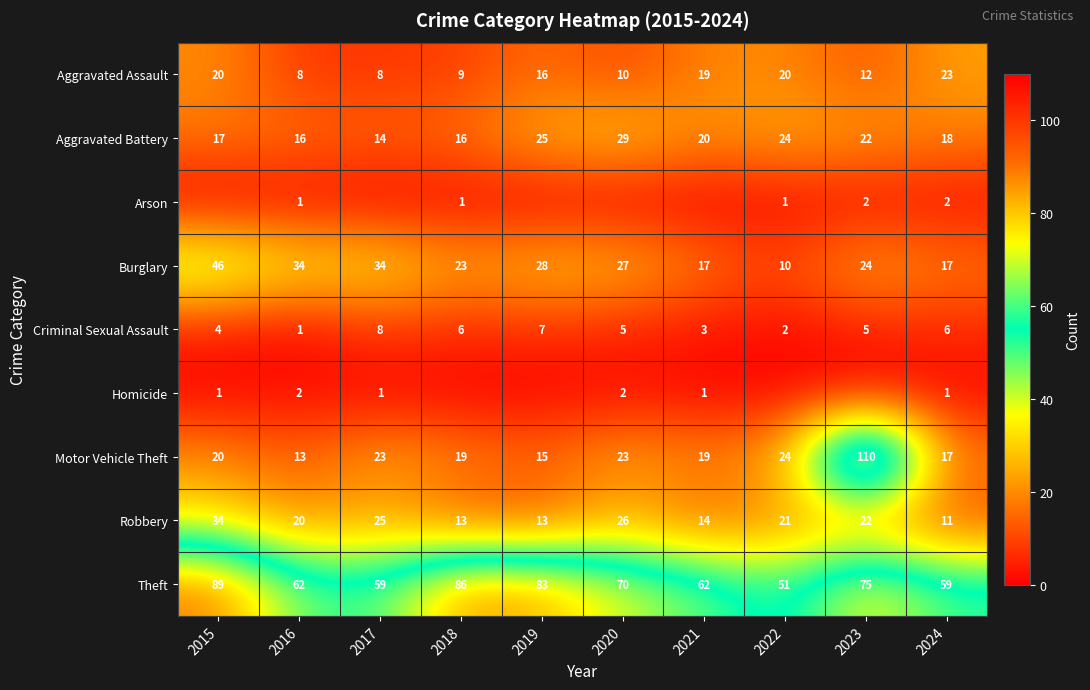

Which has a higher value, 2015 or 2020?

2015